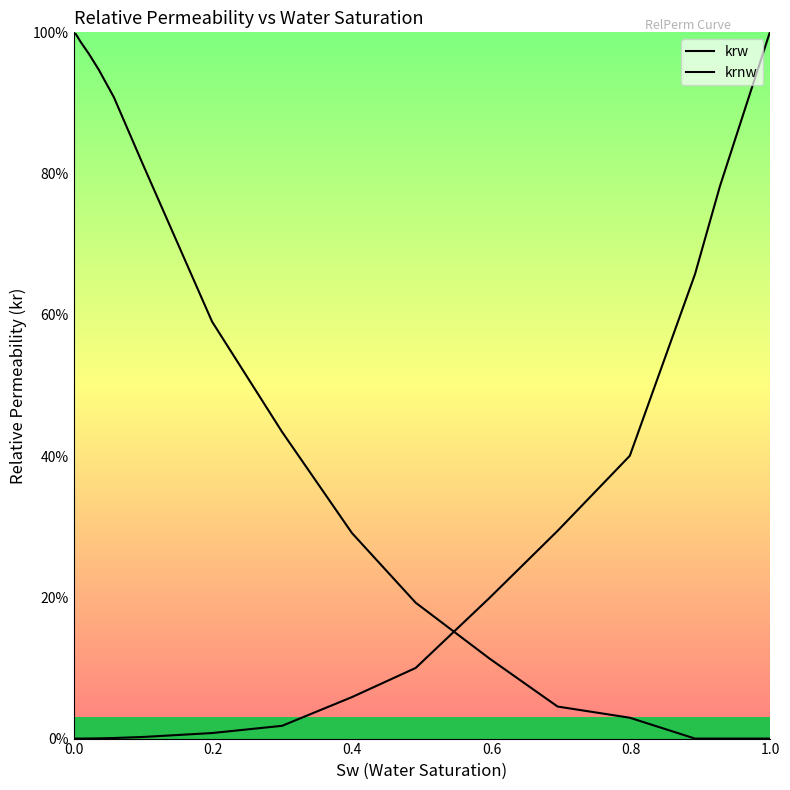

How many intersections are there between krw and krnw?

1